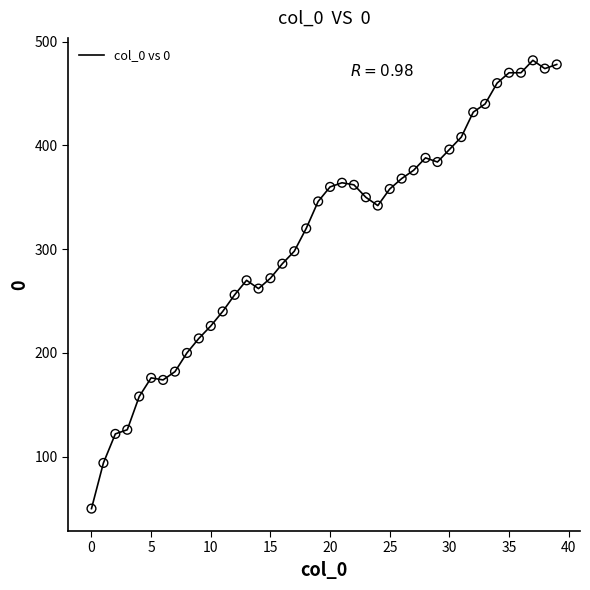

What is the difference between the maximum and minimum values?

432